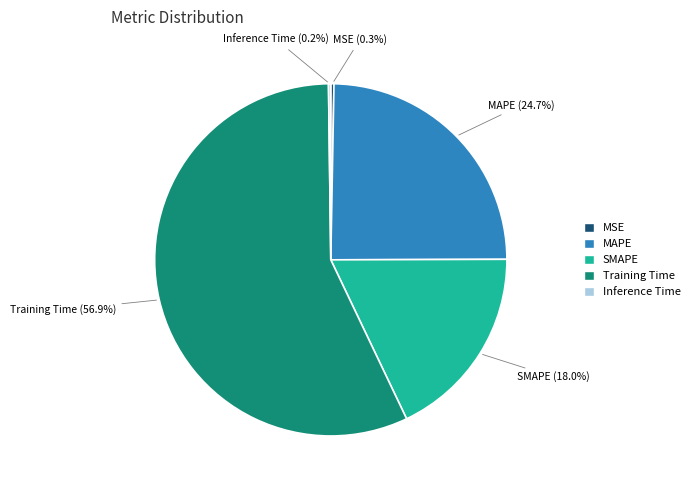

Which has a higher value, SMAPE or Training Time?

Training Time